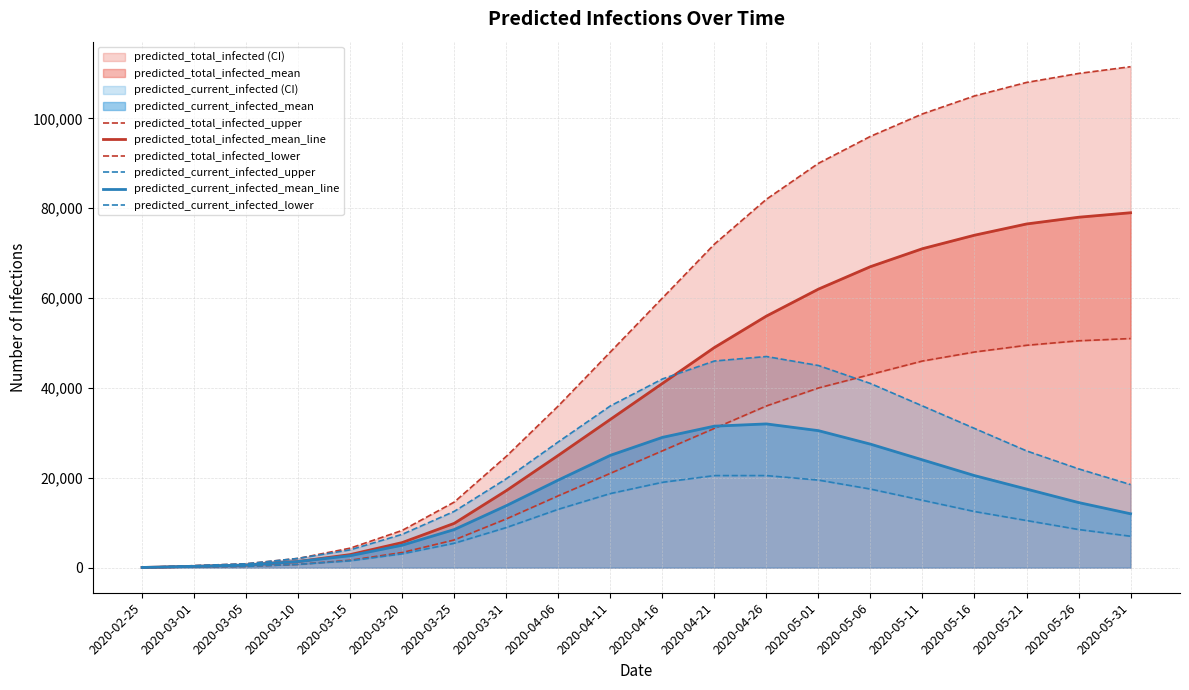

Which series has the largest total across all categories?

predicted_total_infected_upper